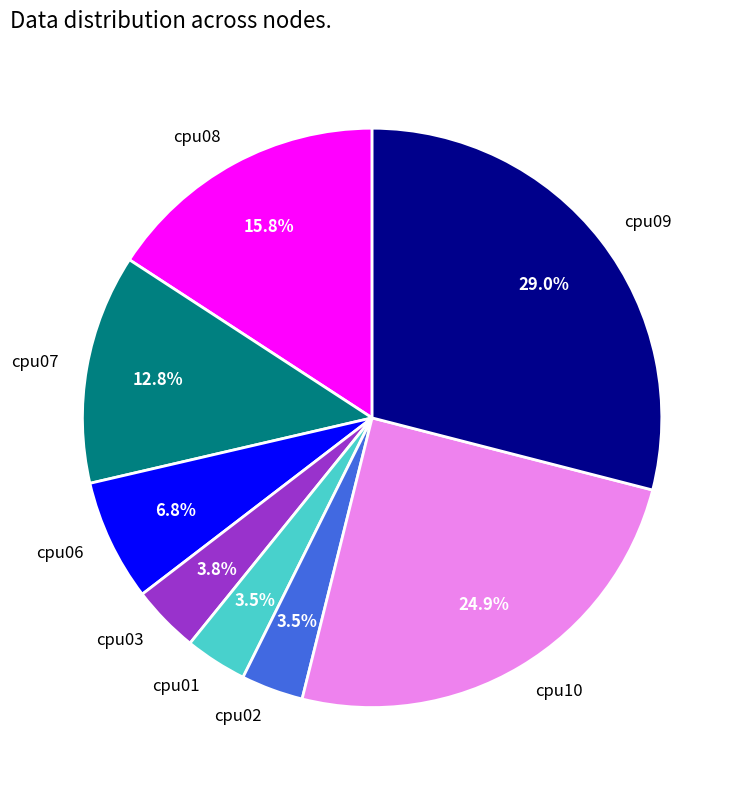

Does any single category account for the majority?

No